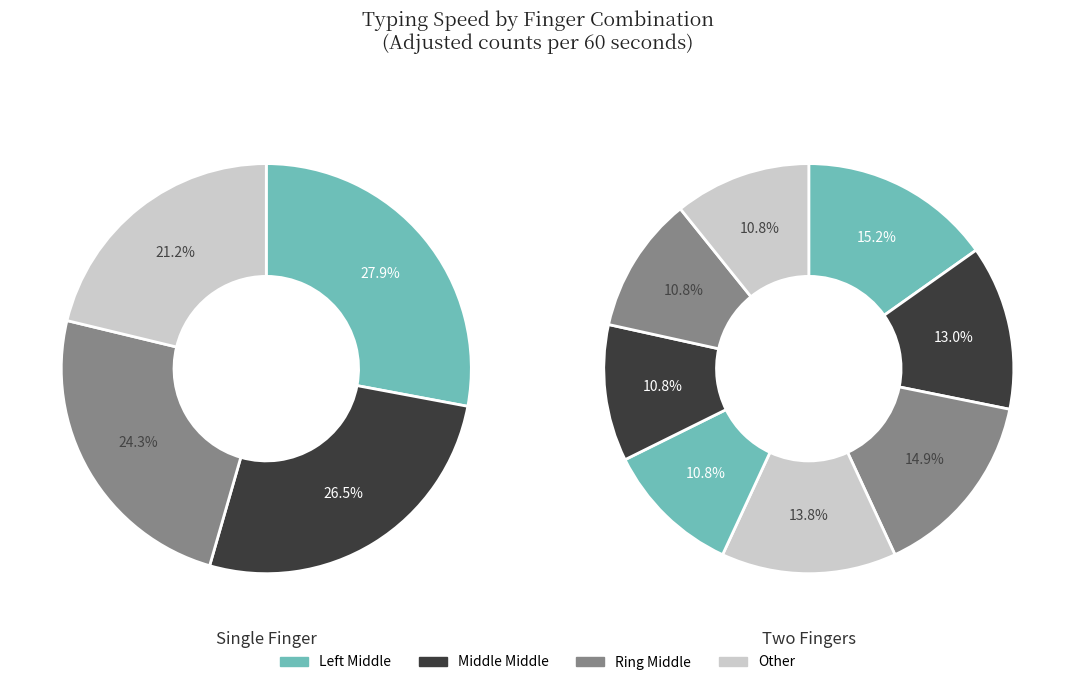

Which slice is the largest?

Left Middle